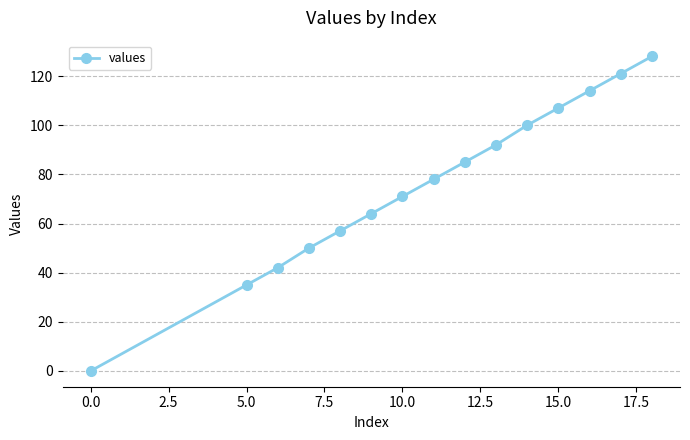

What is the difference between the maximum and minimum values?

128